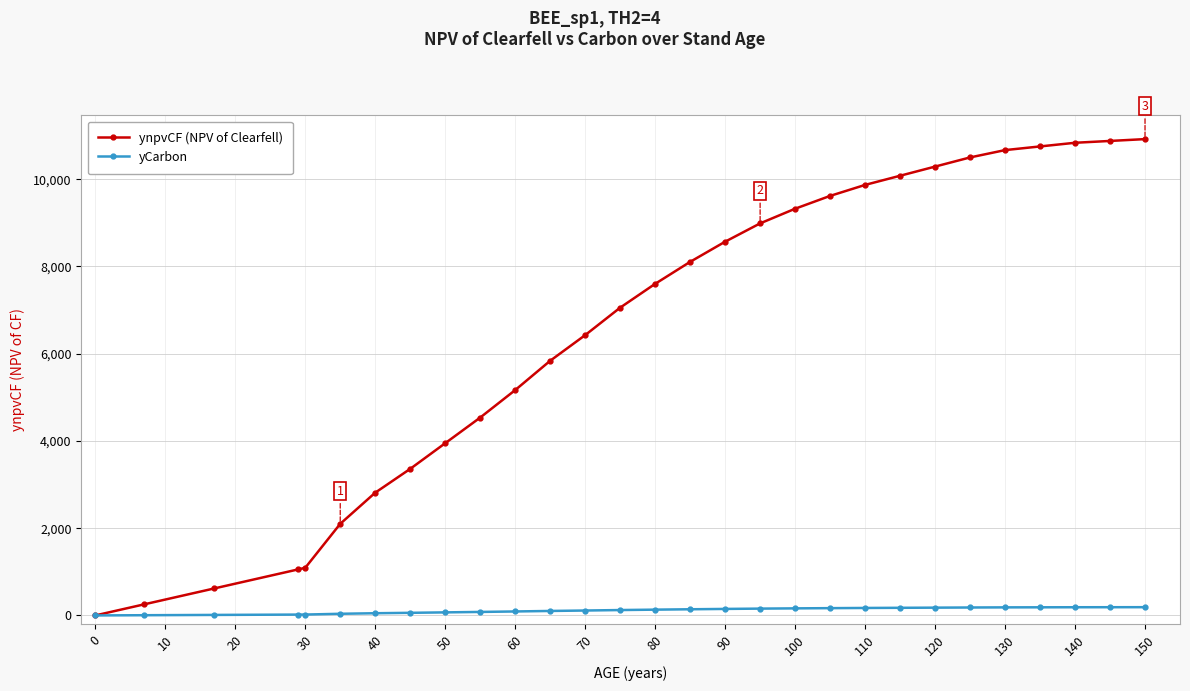

Which series has the largest total across all categories?

ynpvCF (NPV of Clearfell)